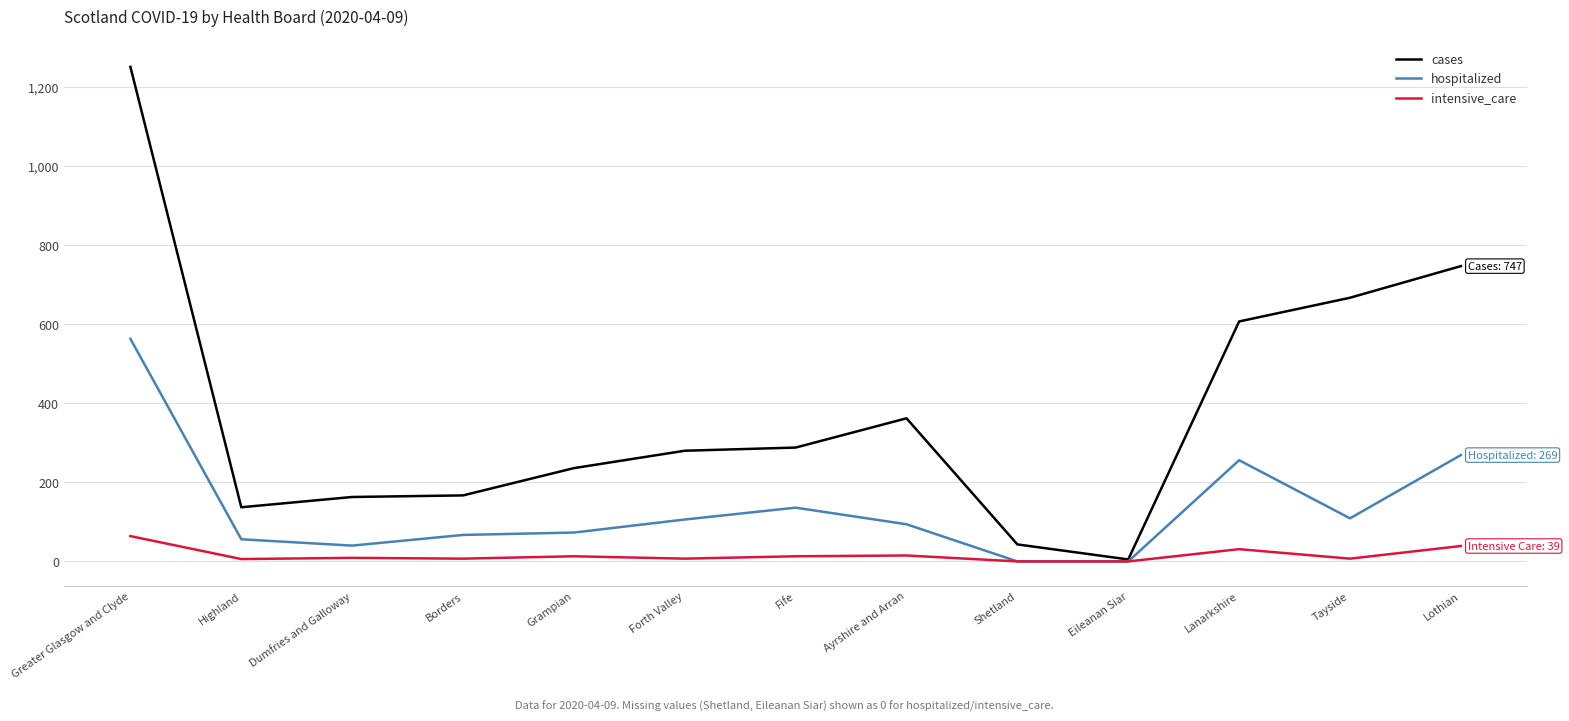

Which series changed the most between Forth Valley and Shetland?

cases